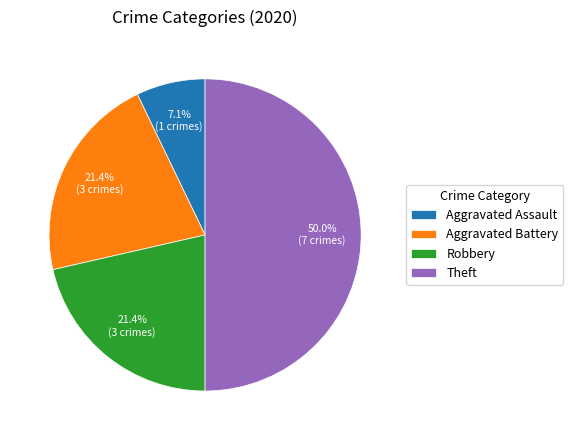

What is the largest slice in the pie chart?

Theft